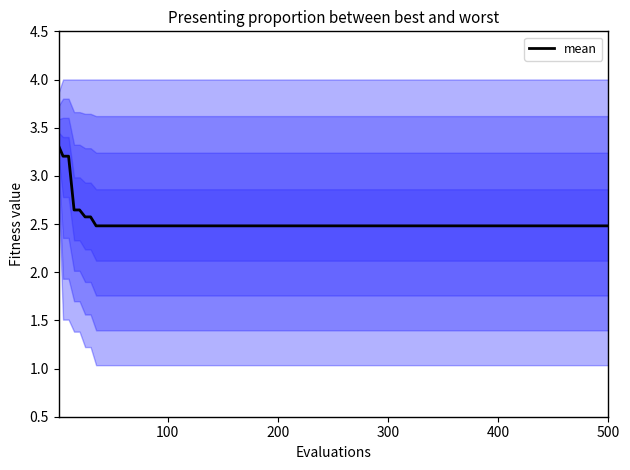

The mean series shows 2.5 at 400. True or false?

True